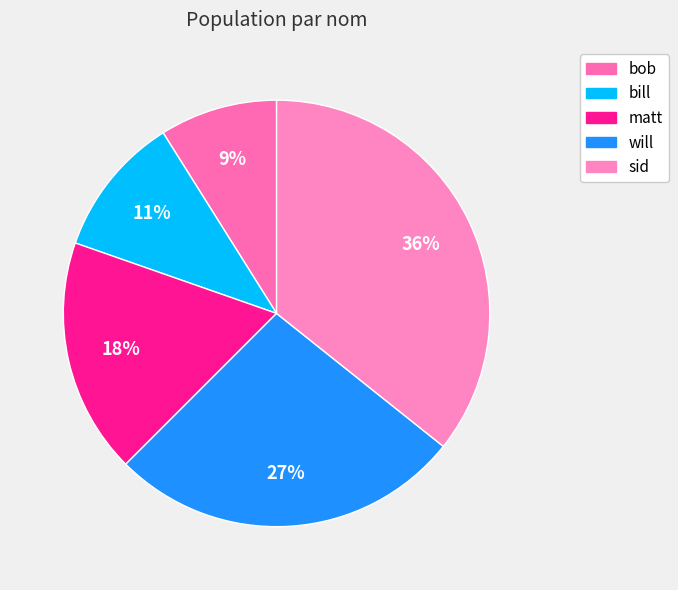

How many slices are in this pie chart?

5